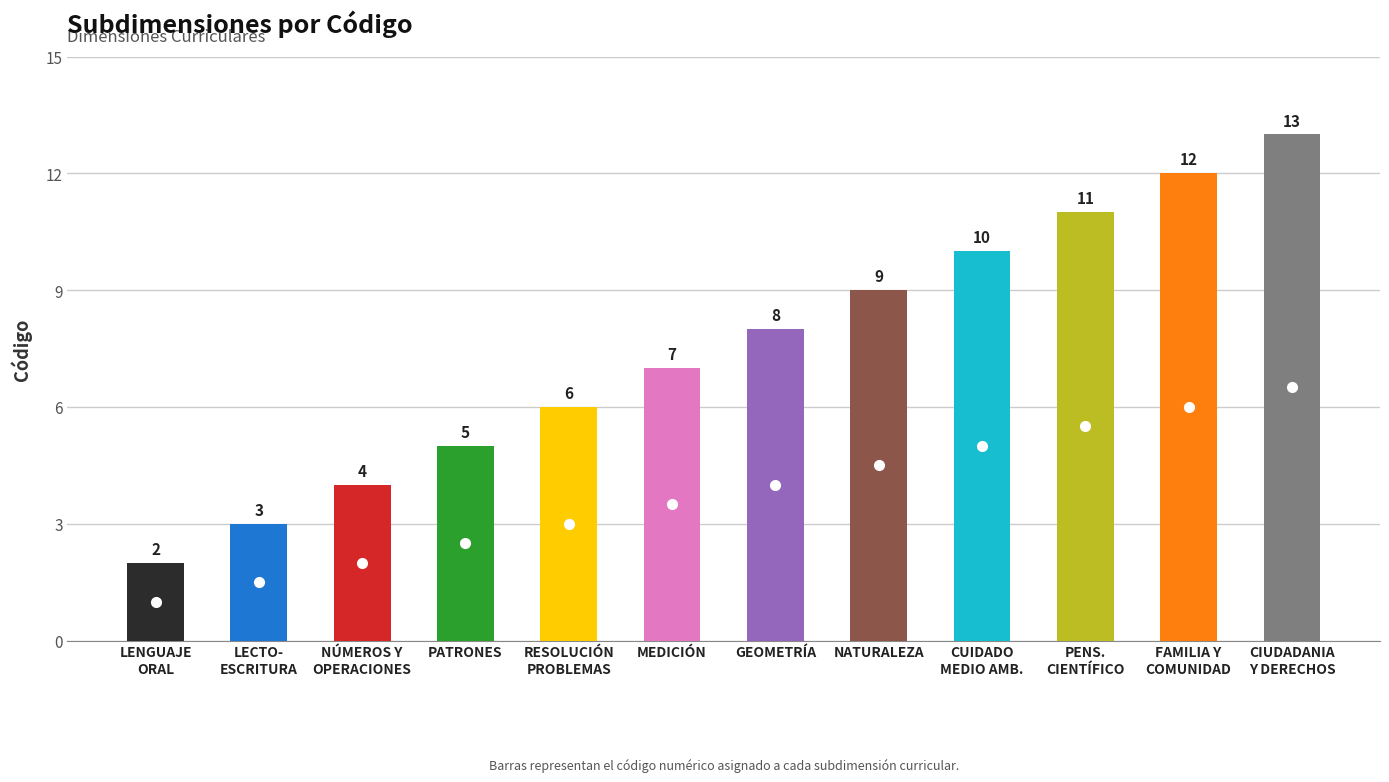

Reading right to left, extract all data points from this chart.

CIUDADANIA Y DERECHOS=13	FAMILIA Y COMUNIDAD=12	DESARROLLO DEL PENSAMIENTO CIENTÍFICO=11	CUIDADO DEL MEDIO AMBIENTE=10	NATURALEZA=9	GEOMETRÍA=8	MEDICIÓN=7	RESOLUCIÓN DE PROBLEMAS=6	PATRONES=5	NÚMEROS Y OPERACIONES=4	LECTOESCRITURA EMERGENTE=3	LENGUAJE ORAL=2